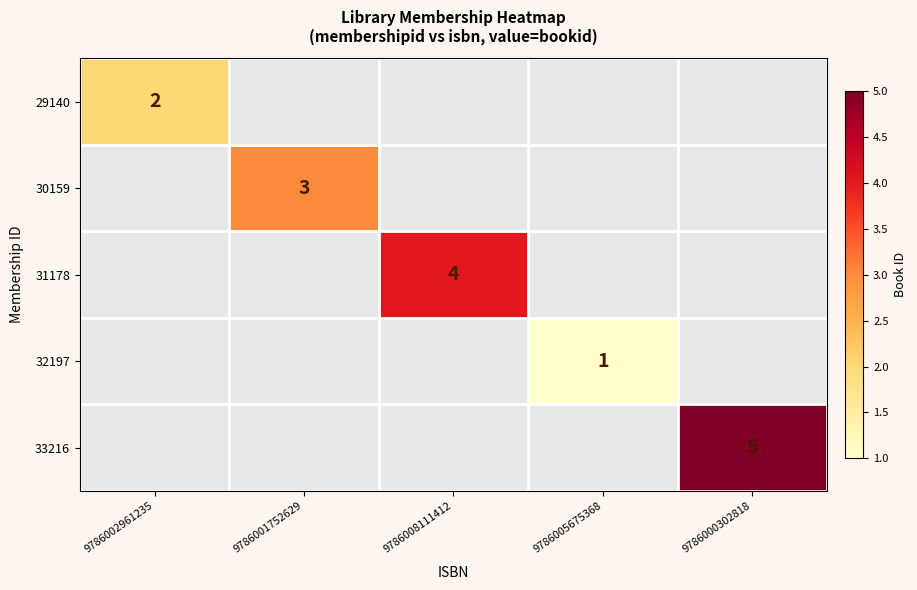

Which has a higher value, 9786005675368 or 9786001752629?

9786001752629